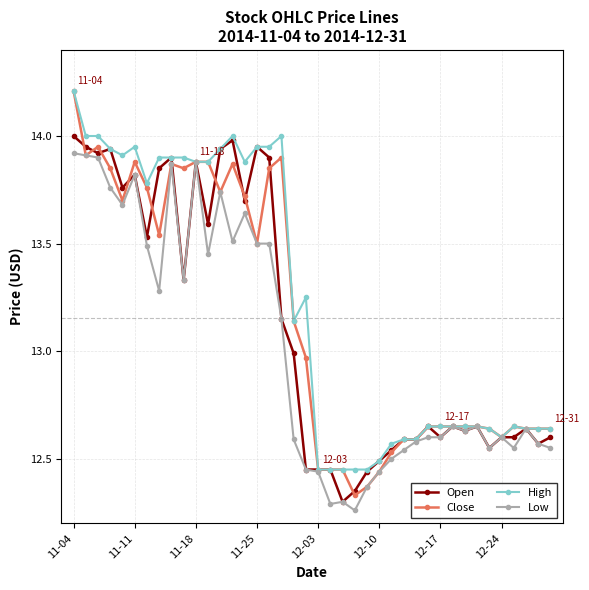

List the series in order of their overall mean, lowest first.

Low, Open, Close, High